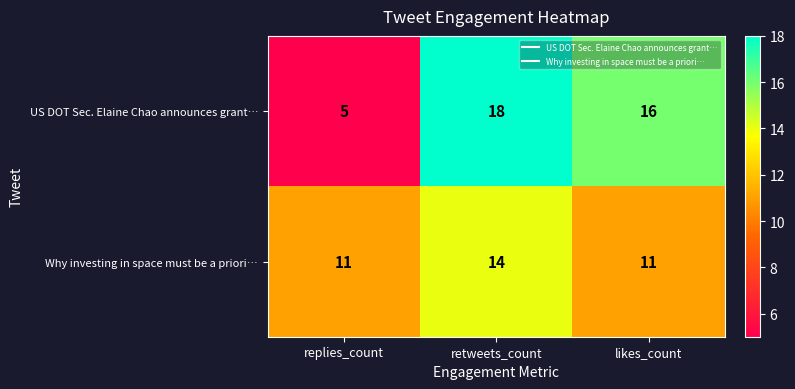

Where is US DOT Sec. Elaine Chao announces grant… nearest to the value 11?

likes_count